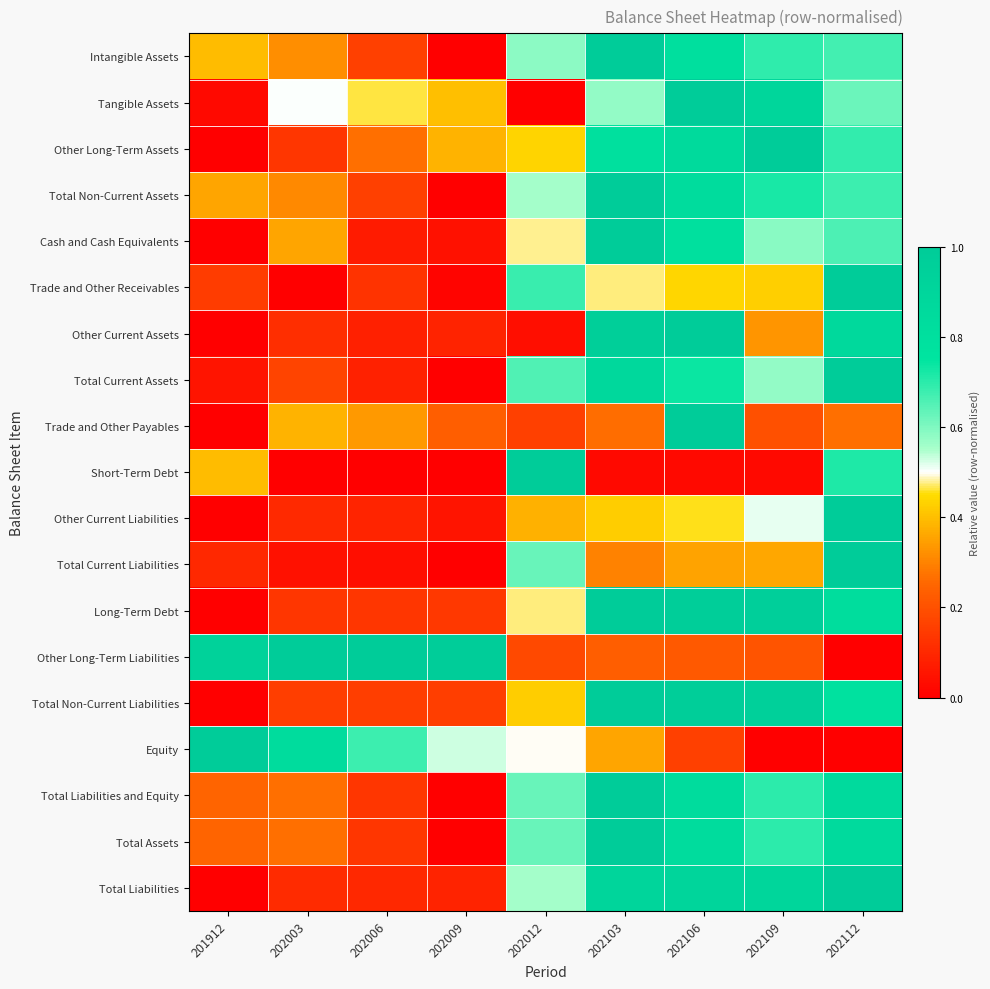

At which category is the sum across all series the highest?

202112